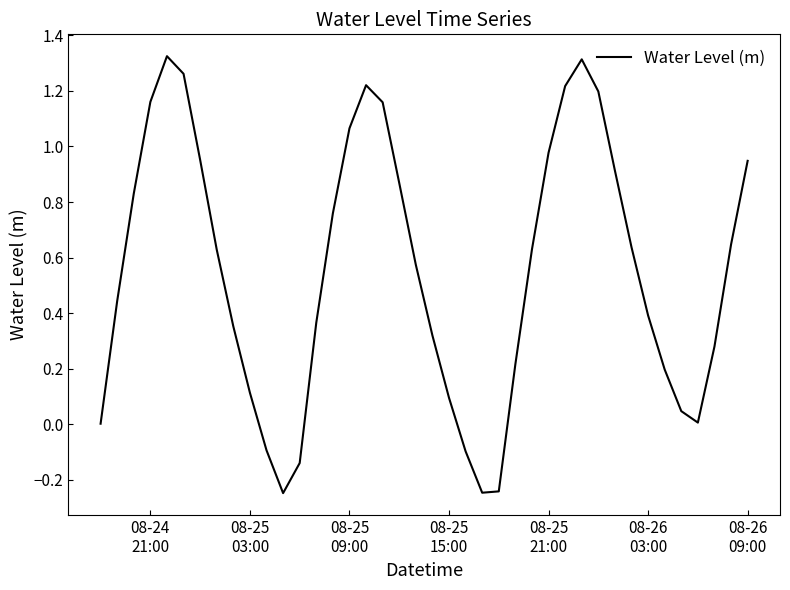

Reading left to right, what are all the values shown in this chart?

0.0	0.4	0.8	1.2	1.3	1.3	1.0	0.6	0.4	0.1	-0.1	-0.2	-0.1	0.4	0.8	1.1	1.2	1.2	0.9	0.6	0.3	0.1	-0.1	-0.2	-0.2	0.2	0.6	1.0	1.2	1.3	1.2	0.9	0.6	0.4	0.2	0.0	0.0	0.3	0.6	0.9